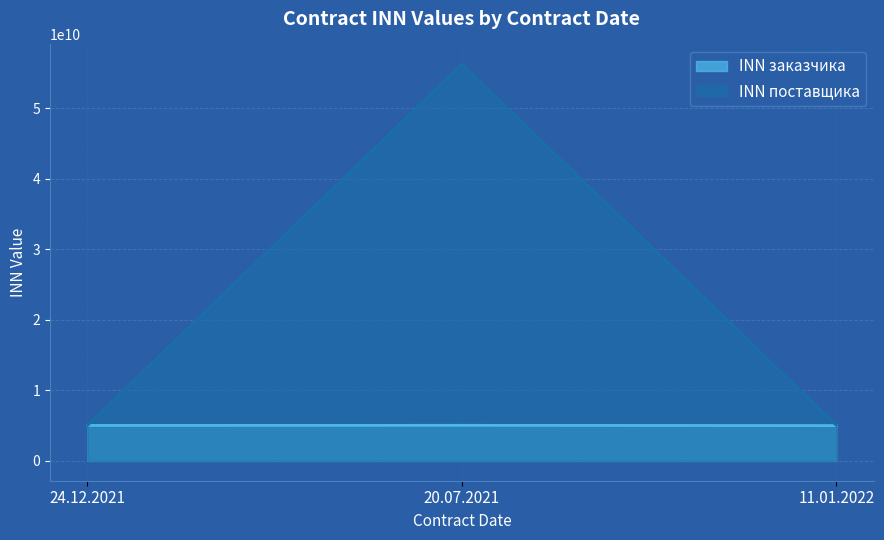

Is it true that INN_postavschika equals 56210132599 at 20.07.2021?

True